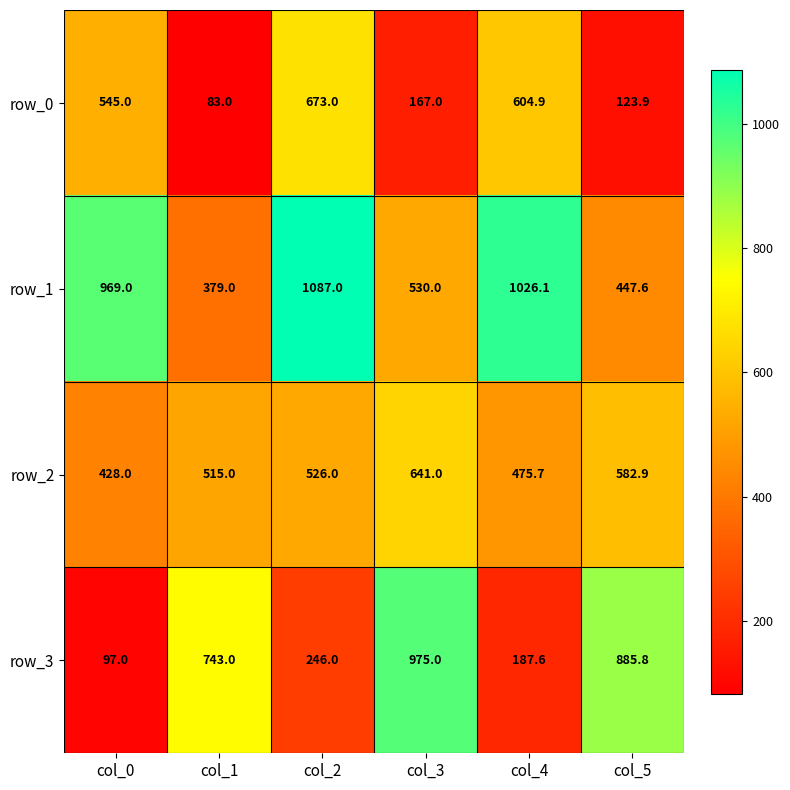

Count the number of categories in the chart.

6